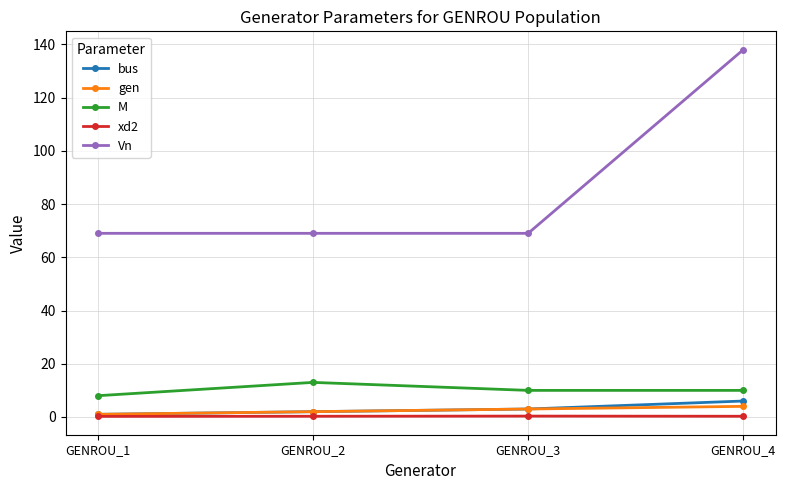

How many lines are shown in the chart?

5